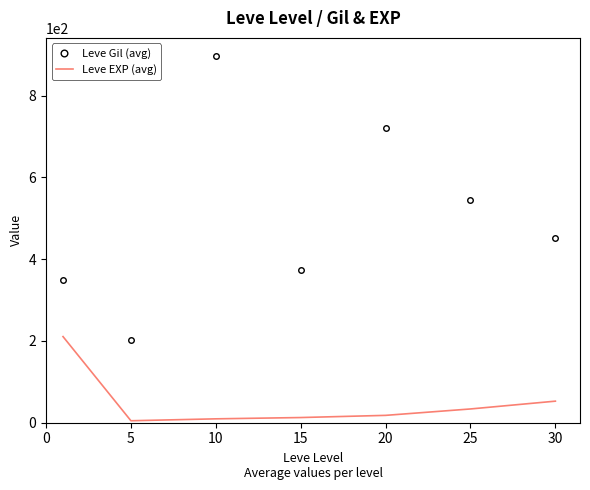

List the series in order of their peak value, highest first.

Leve Gil (avg), Leve EXP (avg)